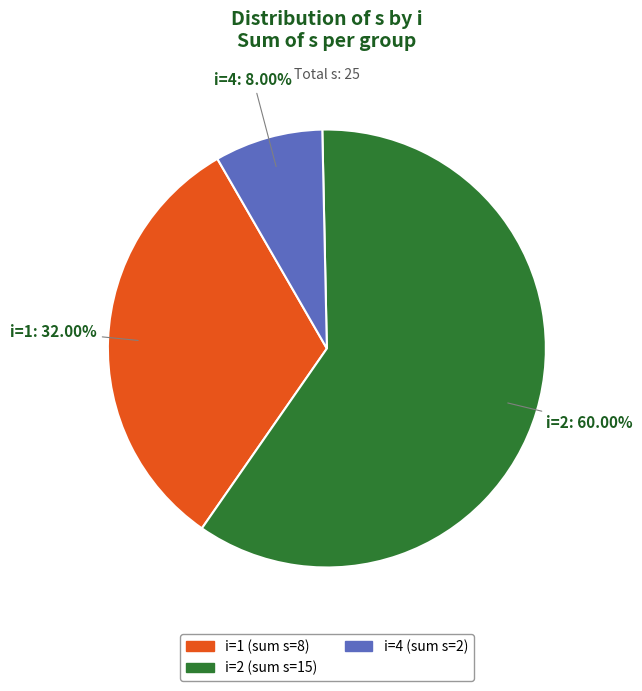

Does any single category account for the majority?

Yes